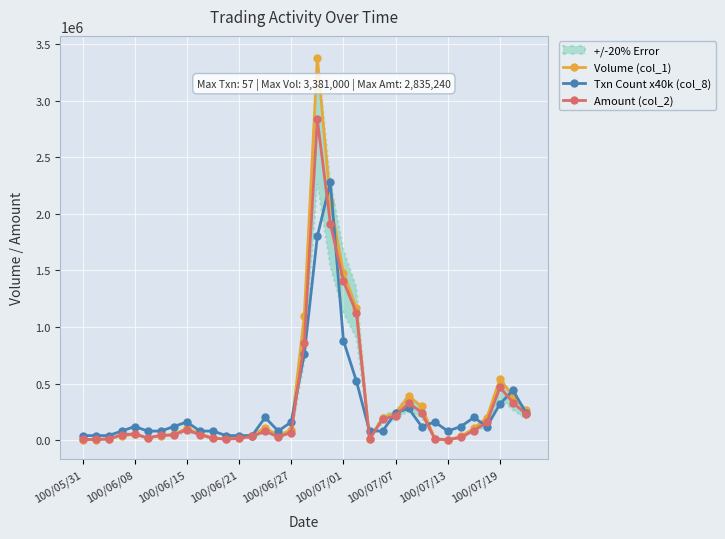

At 30, list the series in order from smallest to largest.

Amount (col_2), Volume (col_1), Txn Count x40k (col_8)